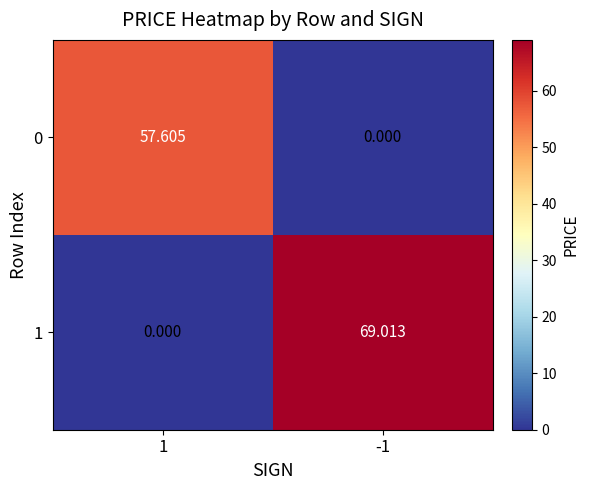

Reading right to left, extract all data points from this chart.

0: -1=0.0	1=57.6
1: -1=69.0	1=0.0